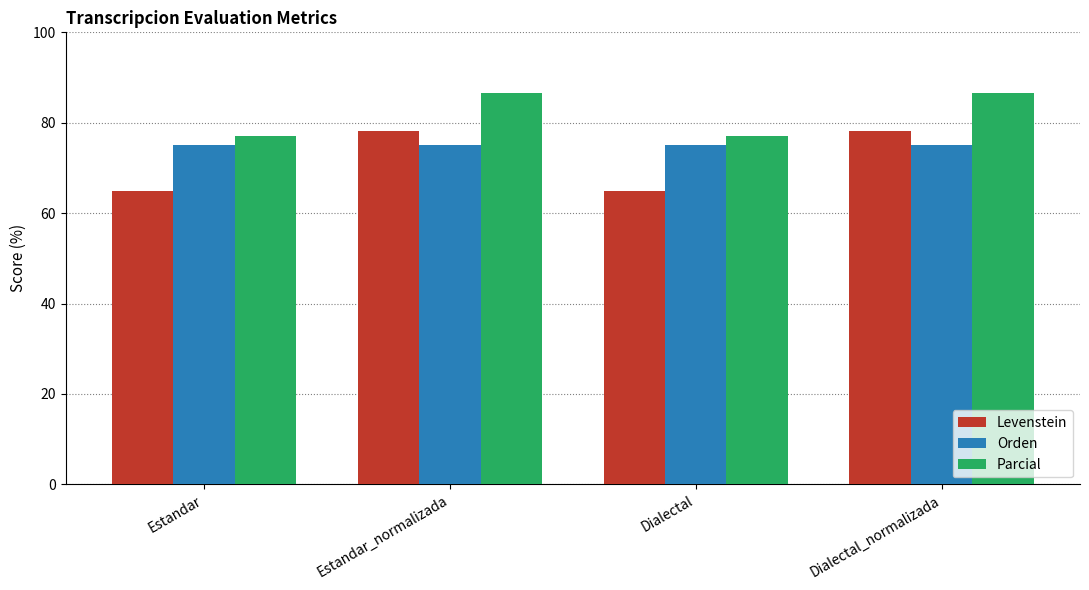

Reading left to right, transcribe all the data shown in this chart.

Levenstein: Estandar=64.8	Estandar_normalizada=78.1	Dialectal=64.8	Dialectal_normalizada=78.1
Orden: Estandar=75.0	Estandar_normalizada=75.0	Dialectal=75.0	Dialectal_normalizada=75.0
Parcial: Estandar=77.0	Estandar_normalizada=86.7	Dialectal=77.0	Dialectal_normalizada=86.7